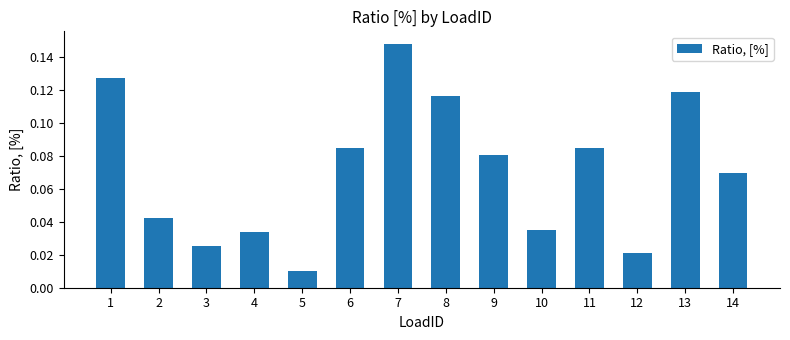

At which category does the chart reach its minimum across all series?

5